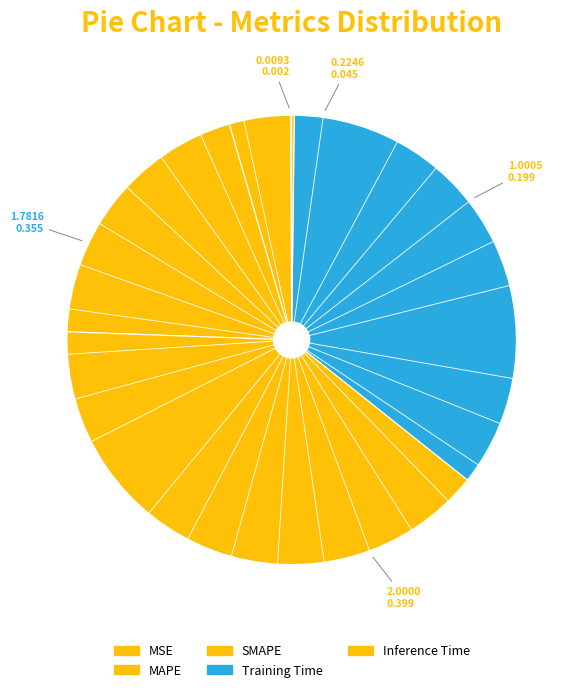

Which has a higher value, SMAPE or MSE?

SMAPE